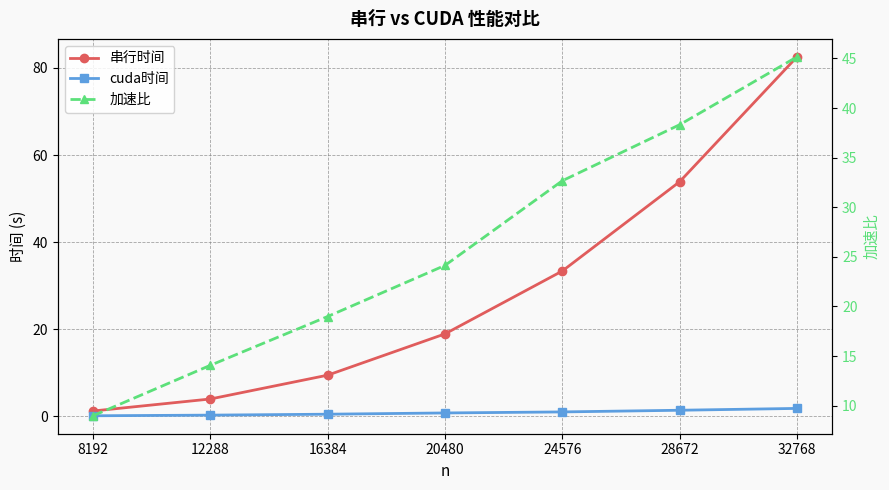

Reading left to right, transcribe all the data shown in this chart.

串行时间: 1.2	4.0	9.5	18.9	33.4	53.9	82.5
cuda时间: 0.1	0.3	0.5	0.8	1.0	1.4	1.8
加速比: 9.0	14.1	19.0	24.1	32.7	38.3	45.2